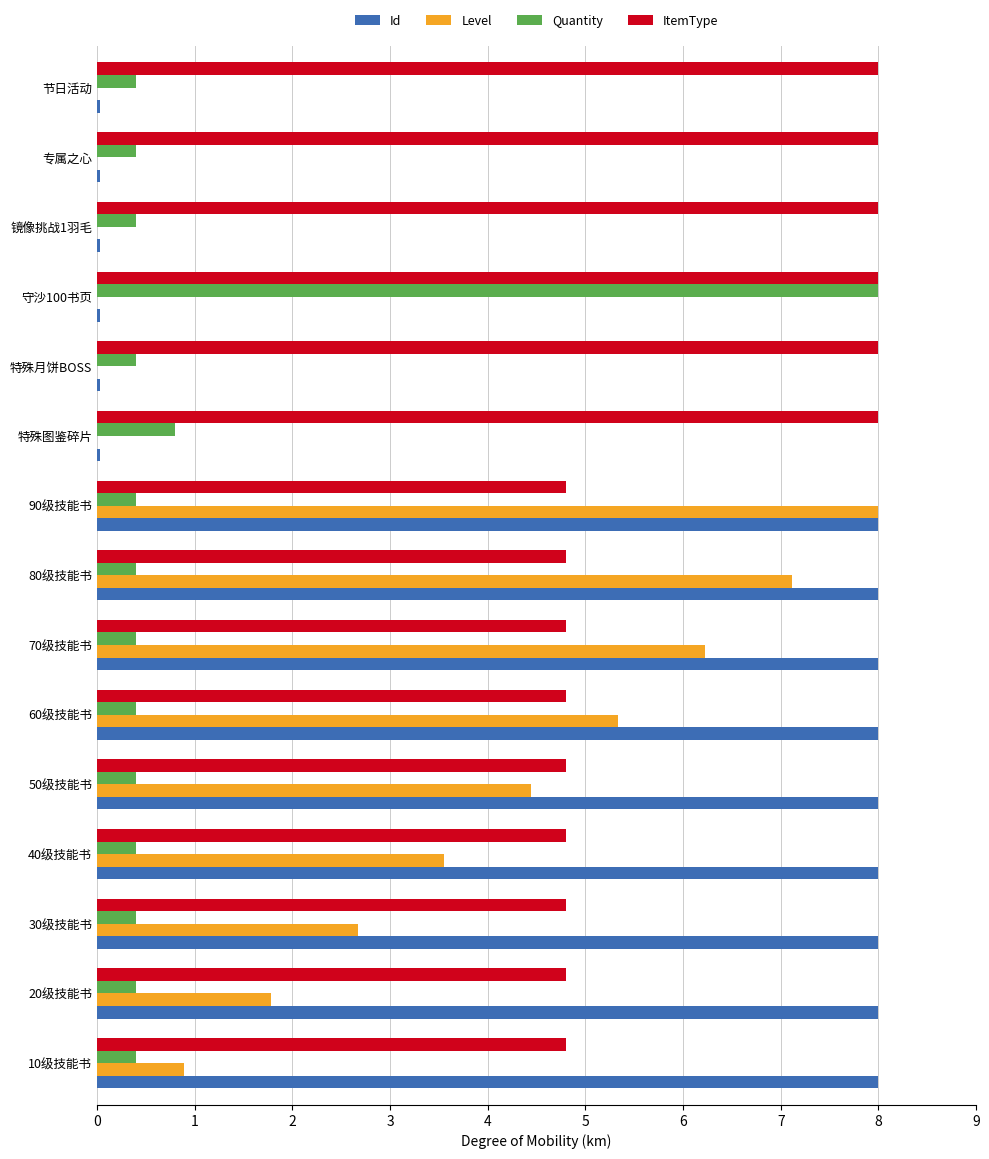

Which series changed the most between 30级技能书 and 70级技能书?

Level